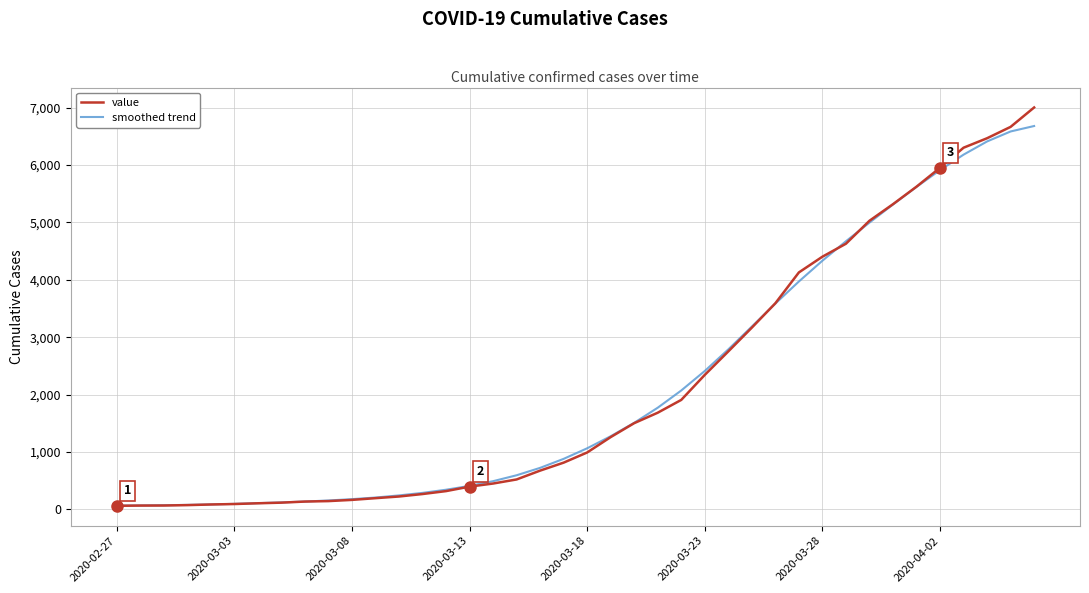

How many values in the value series are below 993?

20